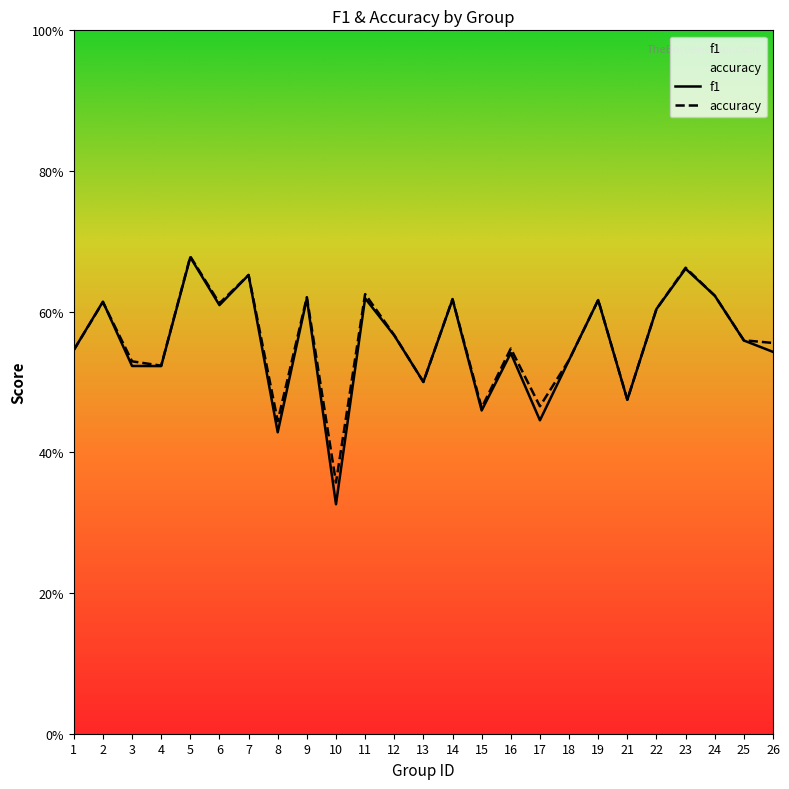

Where do accuracy and f1 first cross each other?

2 and 3